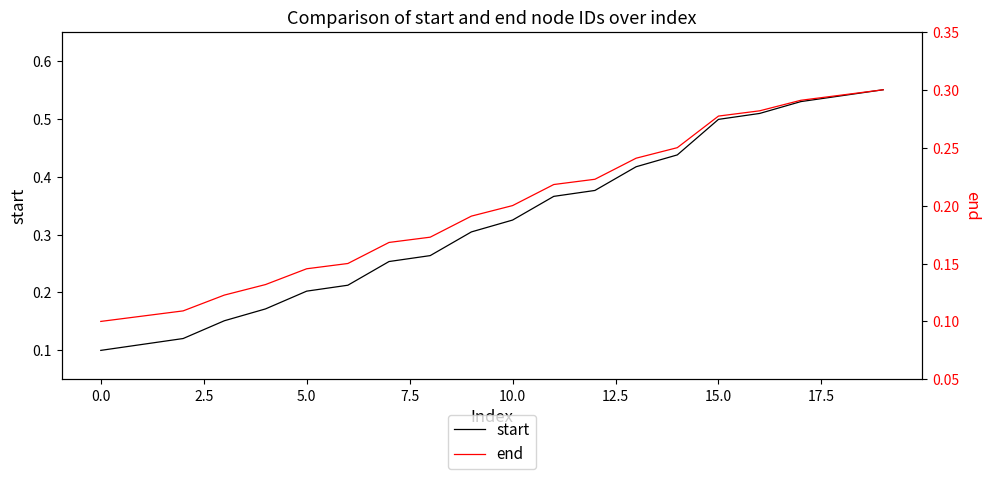

The value of start at 15.0 is 0.9. True or false?

False